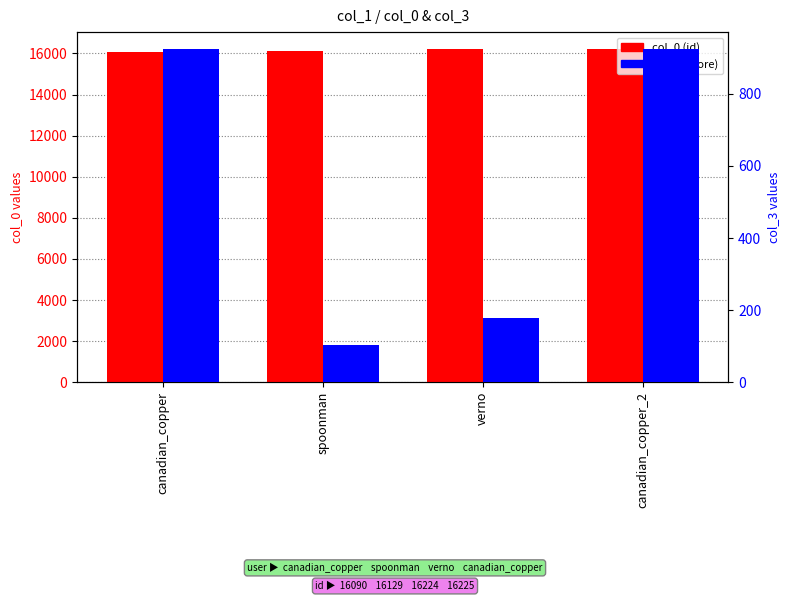

Which series has the largest total across all categories?

col_0